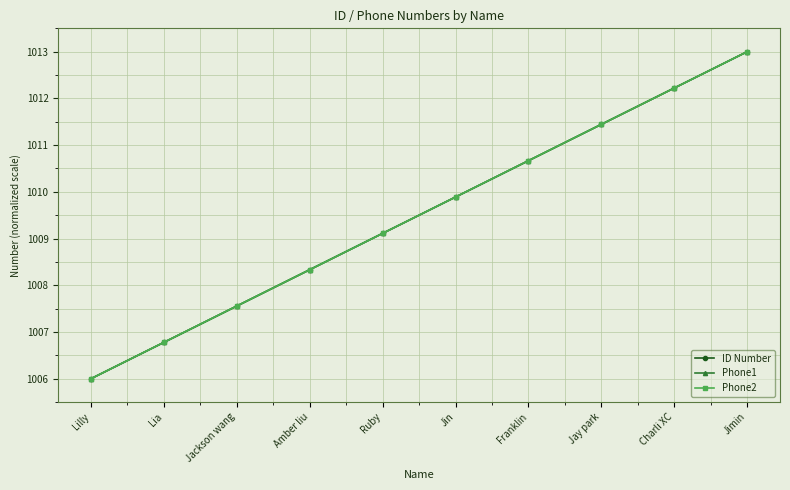

At which label does ID Number reach its peak?

Jimin